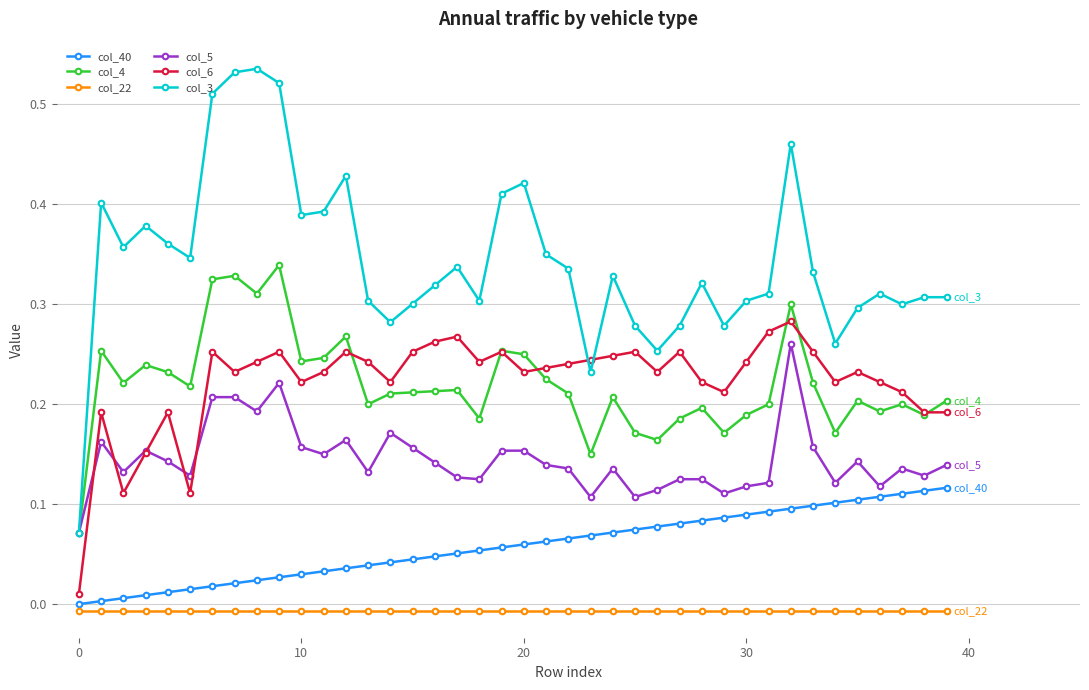

How many data points does each series have?

40